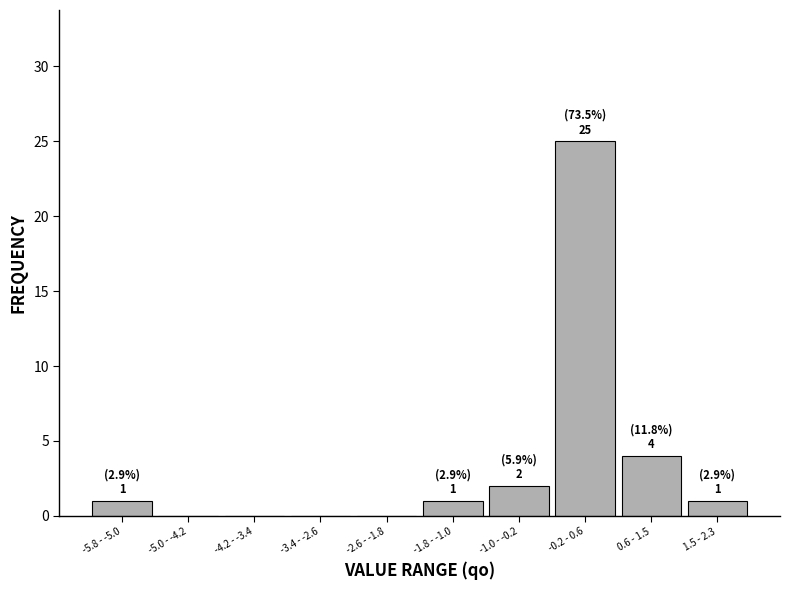

Reading left to right, what are all the values shown in this chart?

-5.8 - -5.0=1	-5.0 - -4.2=0	-4.2 - -3.4=0	-3.4 - -2.6=0	-2.6 - -1.8=0	-1.8 - -1.0=1	-1.0 - -0.2=2	-0.2 - 0.6=25	0.6 - 1.5=4	1.5 - 2.3=1